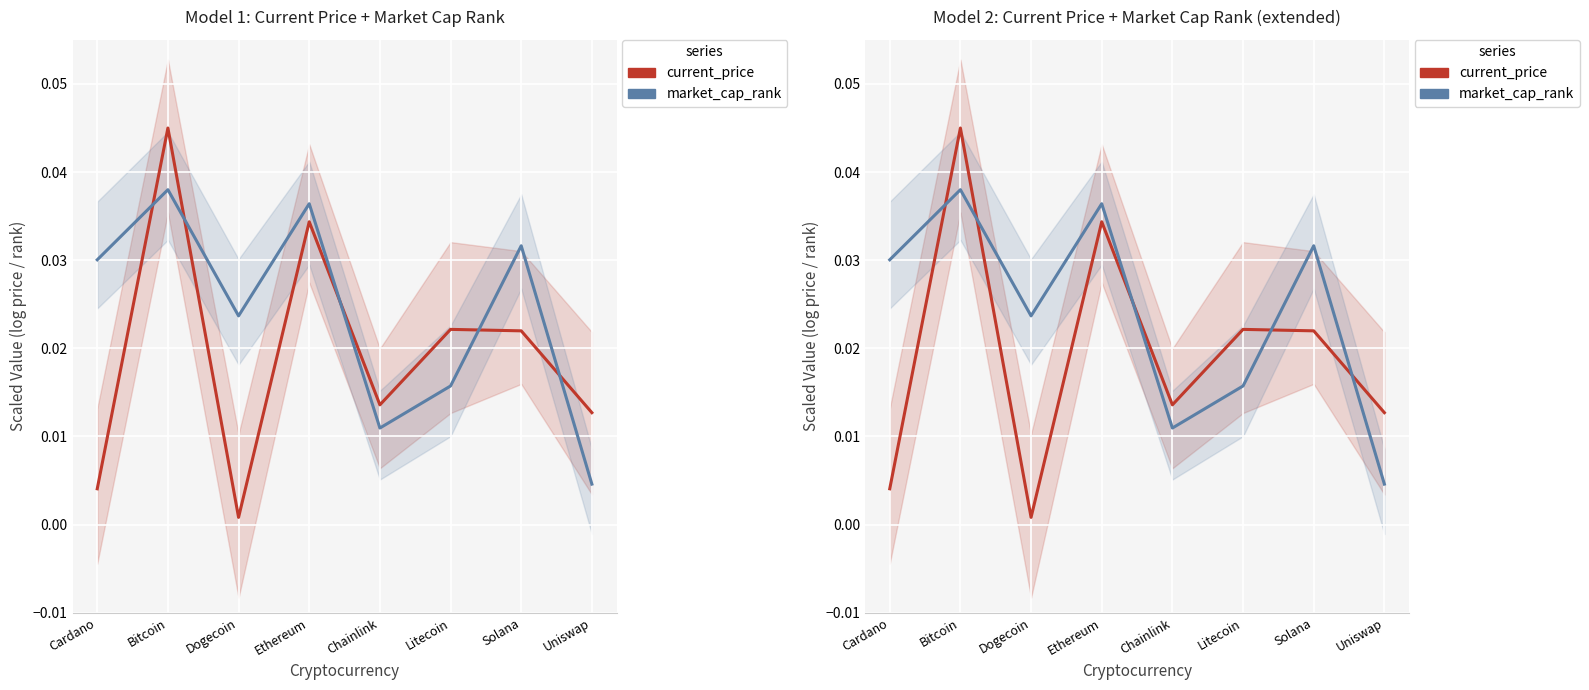

Which has a higher value, Litecoin or Chainlink?

Litecoin